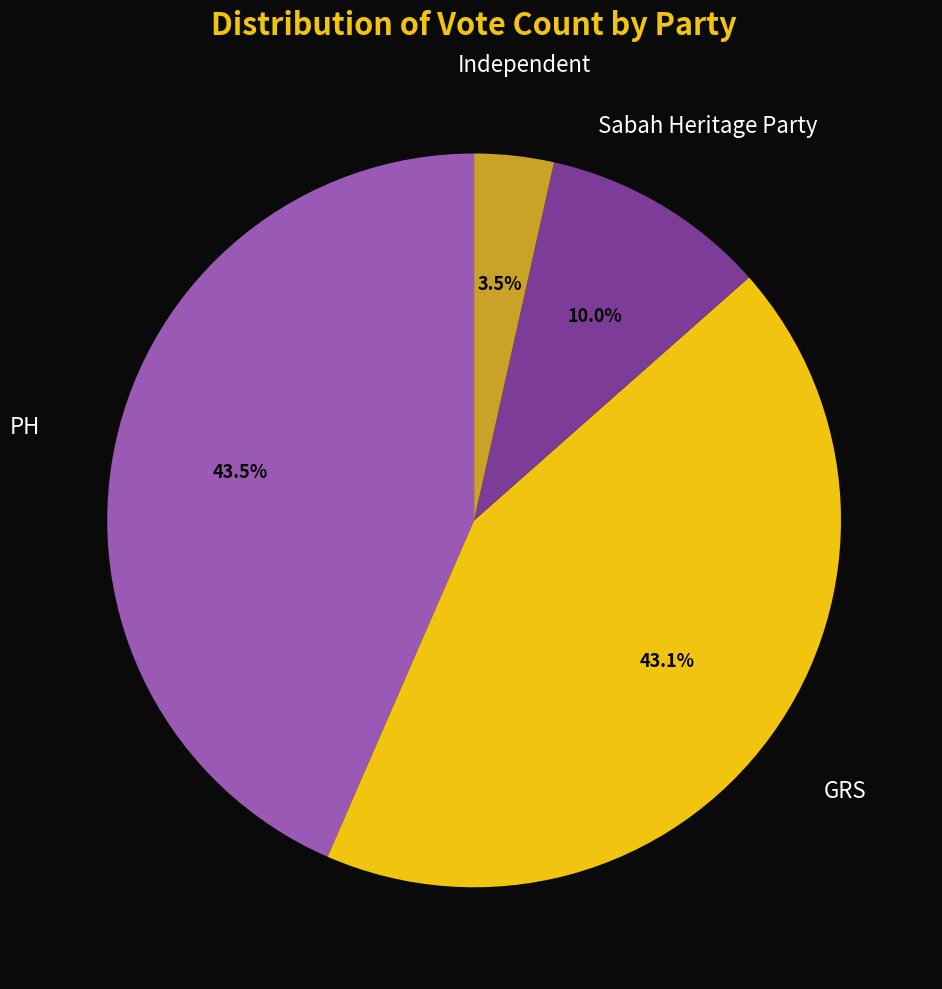

Is there a majority slice in this chart?

No